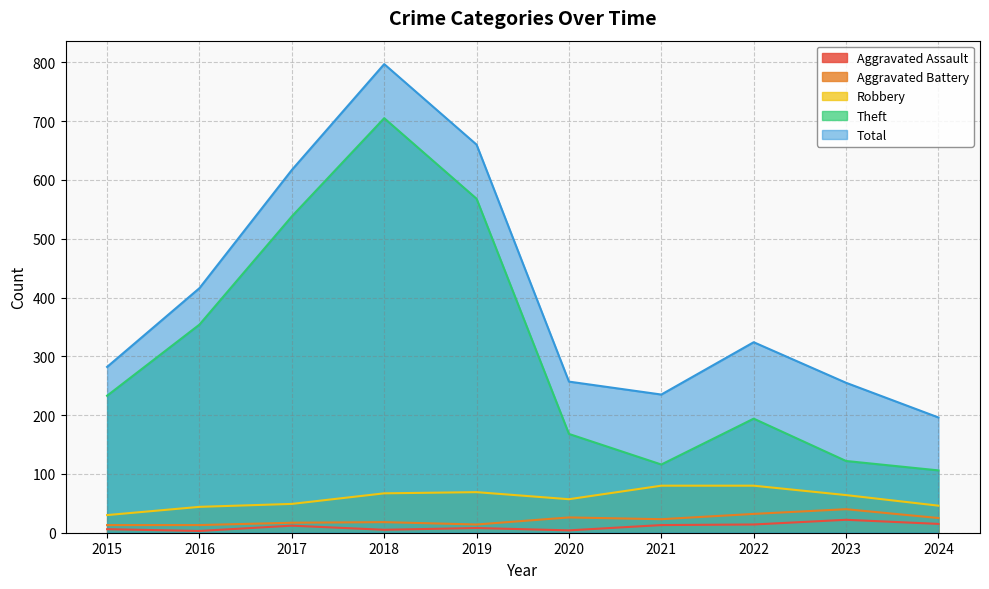

The value of Total at 2020 is 257. True or false?

True